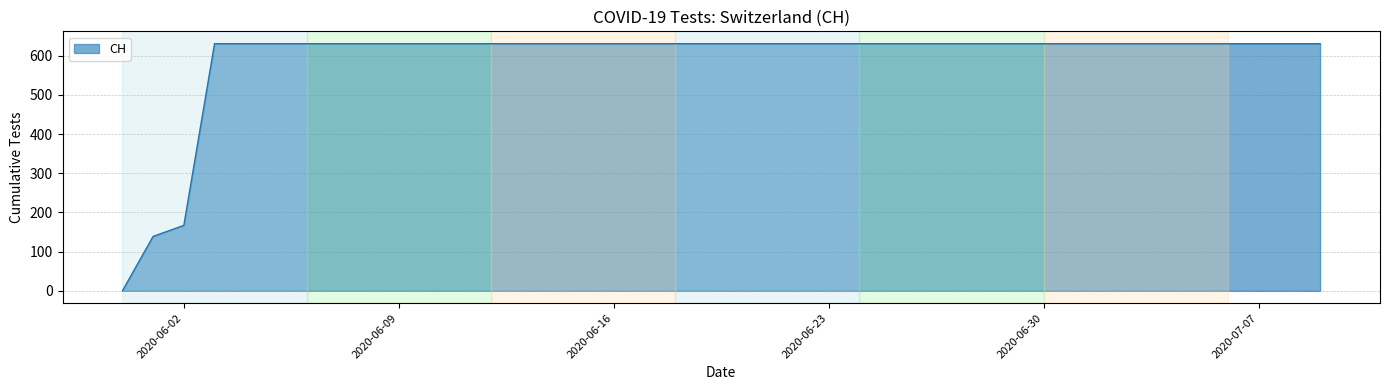

What is the difference between the maximum and minimum values?

631